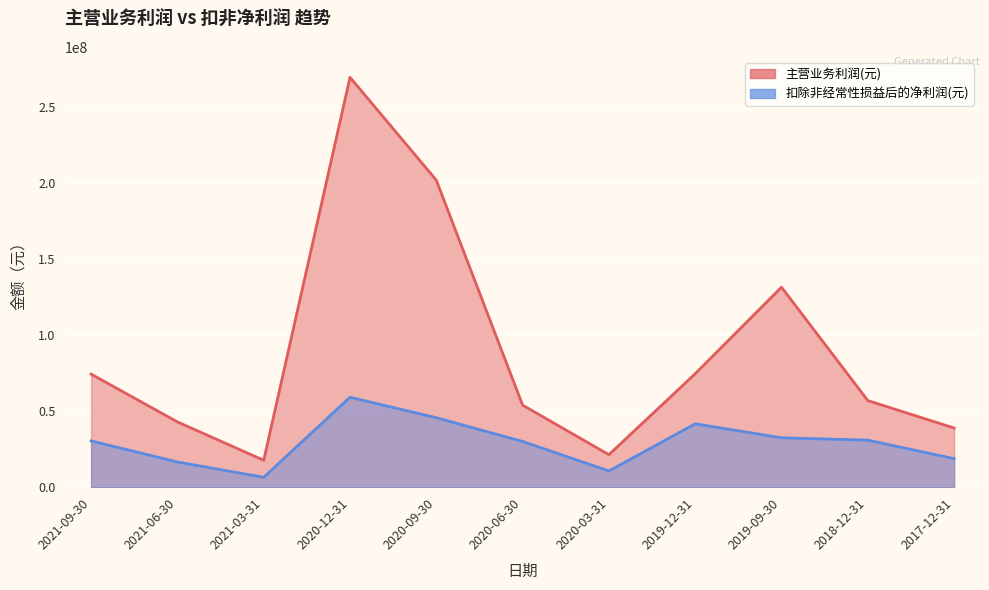

True or false: 主营业务利润(元) has more than 2 points higher than both neighbors.

False